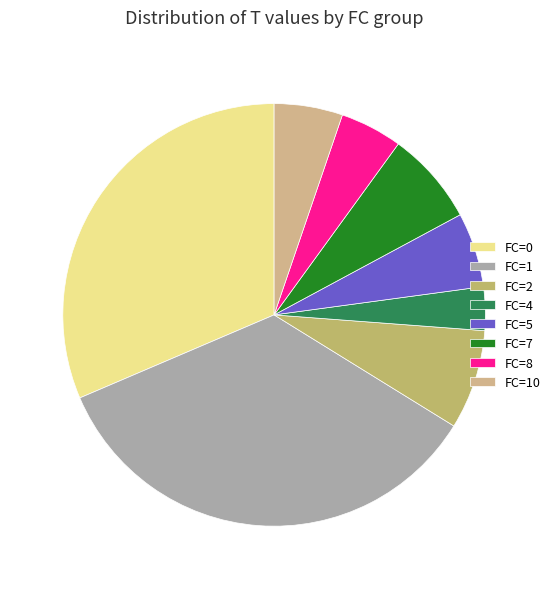

Approximately how many times larger is the value at FC=10 compared to FC=1?

0.2